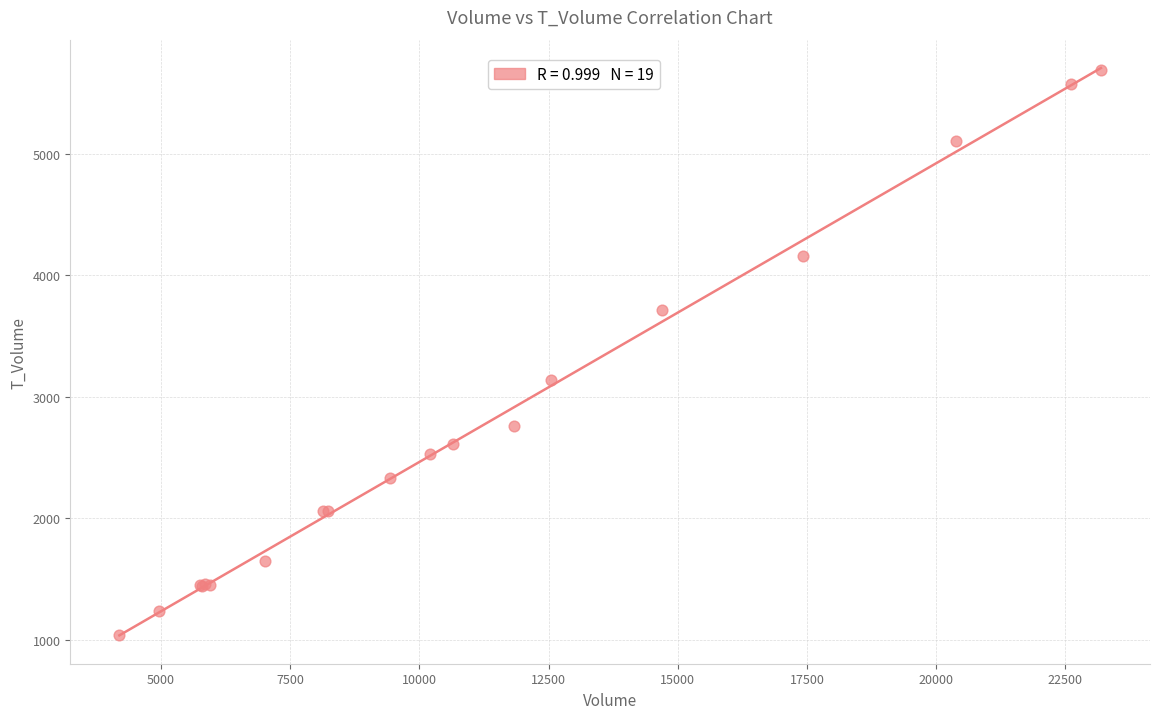

What Y value in the scatter plot is closest to 3363?

3134